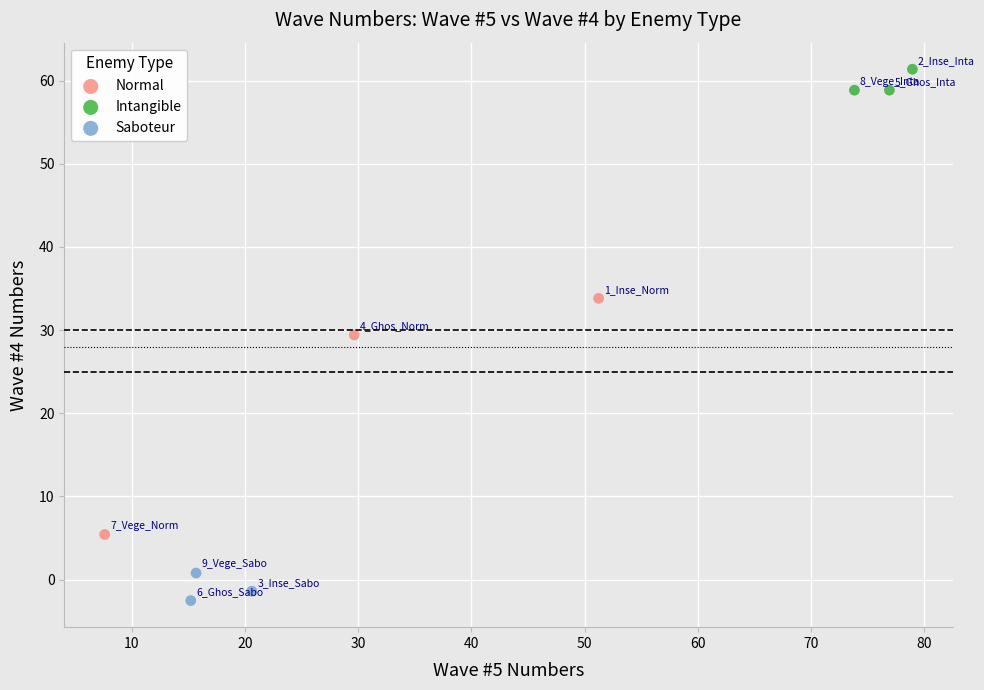

Which series reaches the minimum Y coordinate?

Saboteur